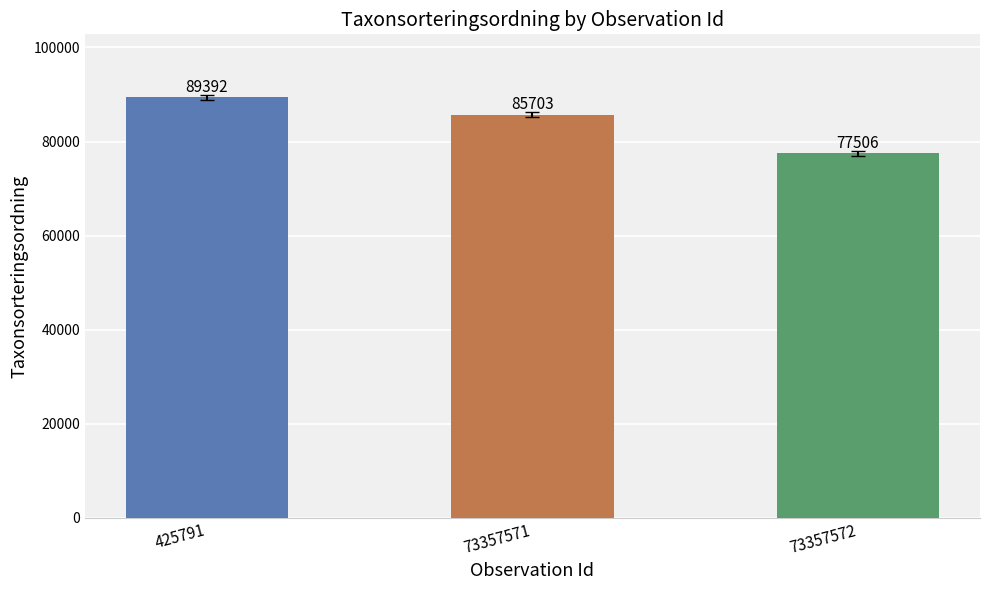

What value does the data have at 73357571, to the nearest 100?

85700